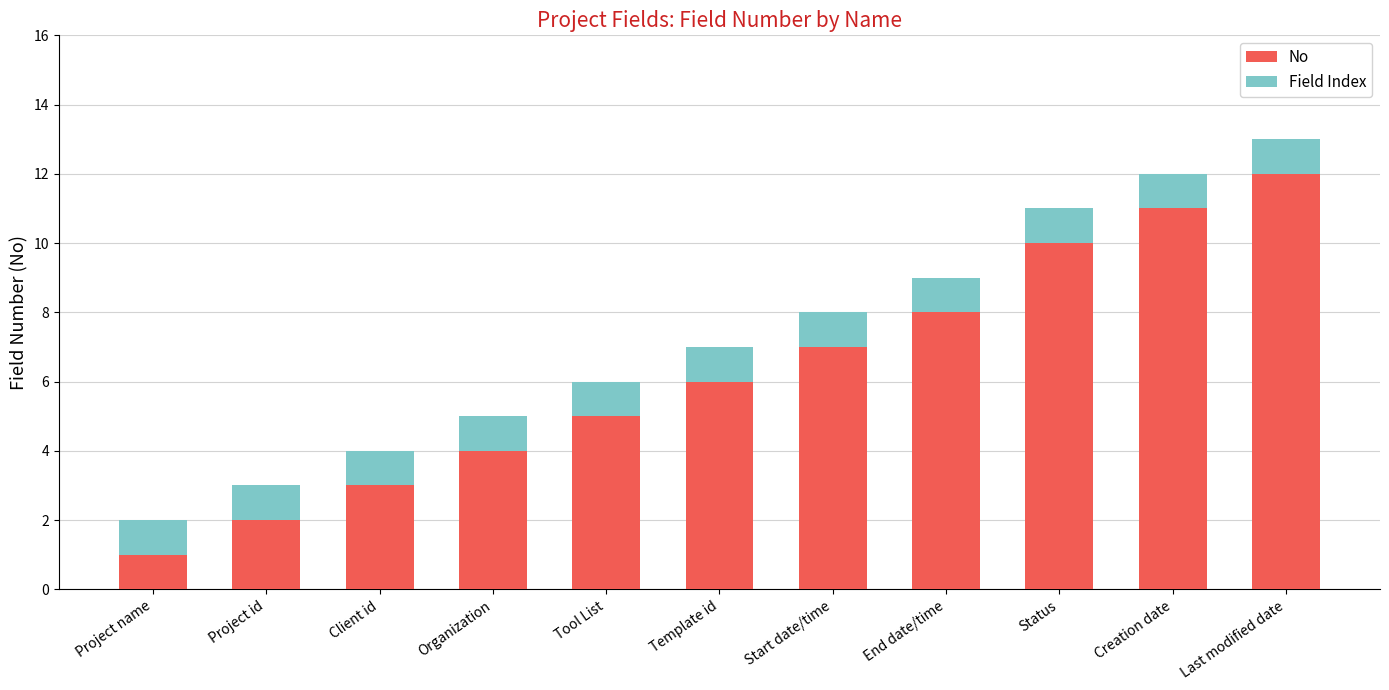

Read the No value at Start date/time, to the nearest 10.

10